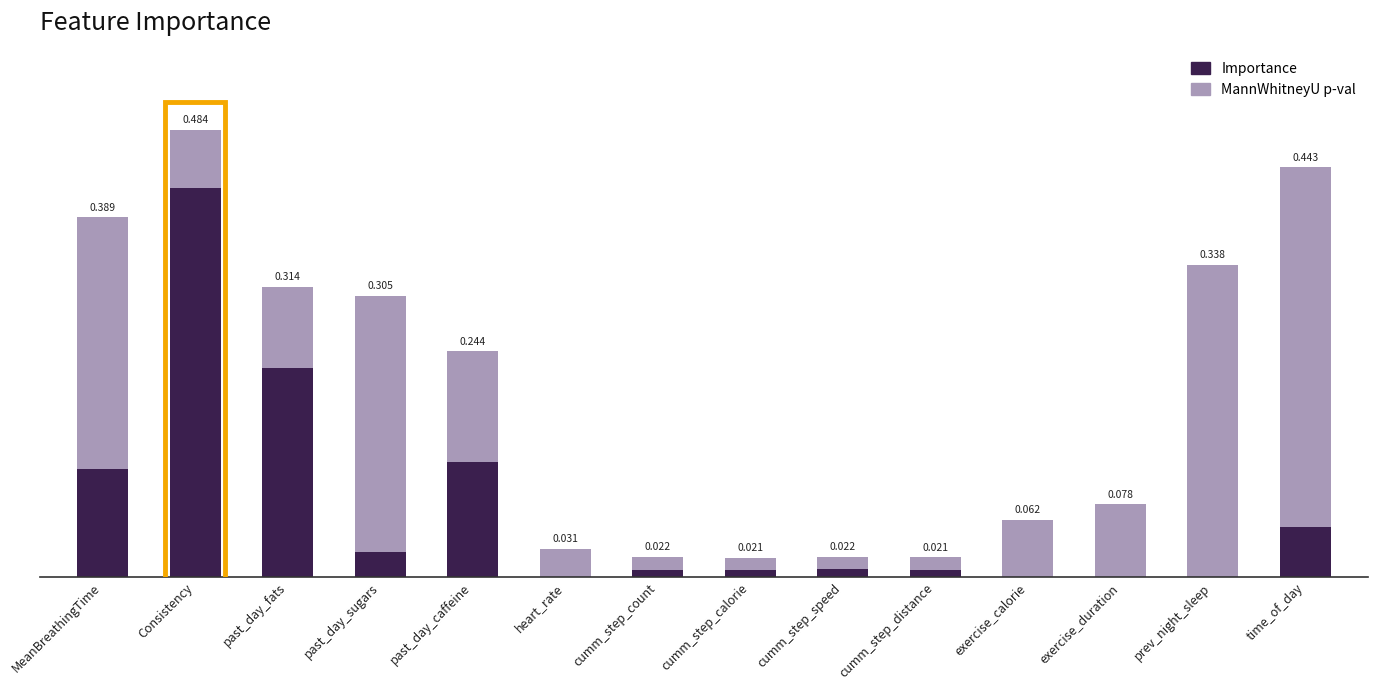

At which category is the sum across all series the highest?

Consistency